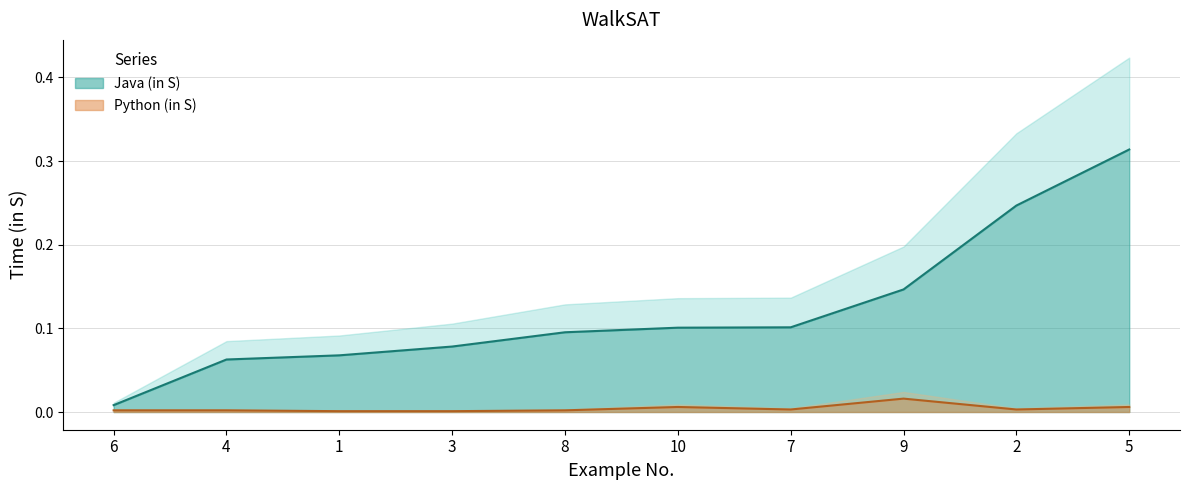

Rank the categories by Python (in S) value from lowest to highest.

1, 3, 6, 4, 8, 7, 2, 10, 5, 9